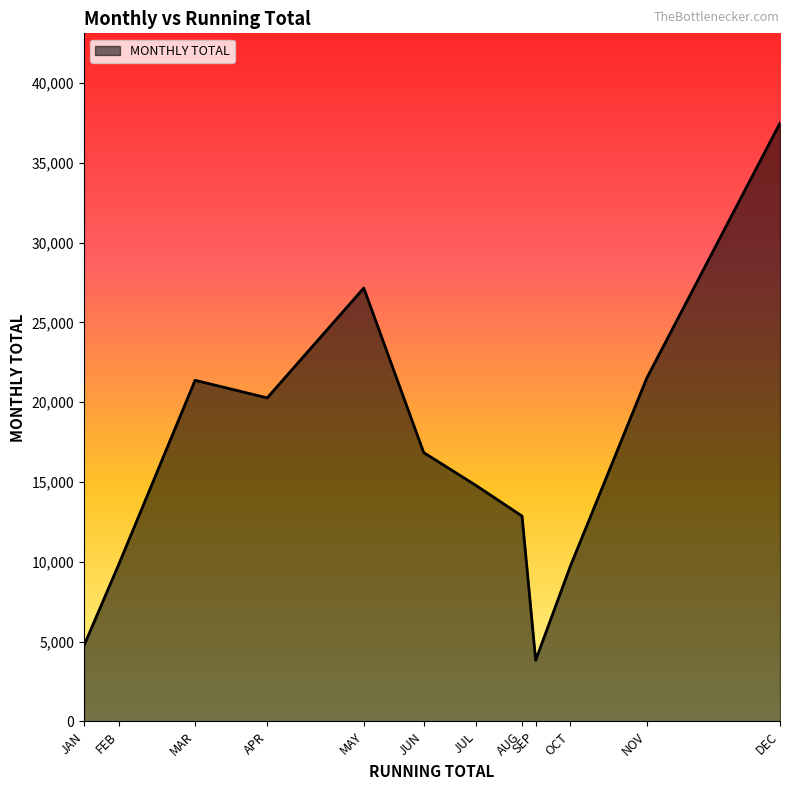

What is the average value?

16701.5